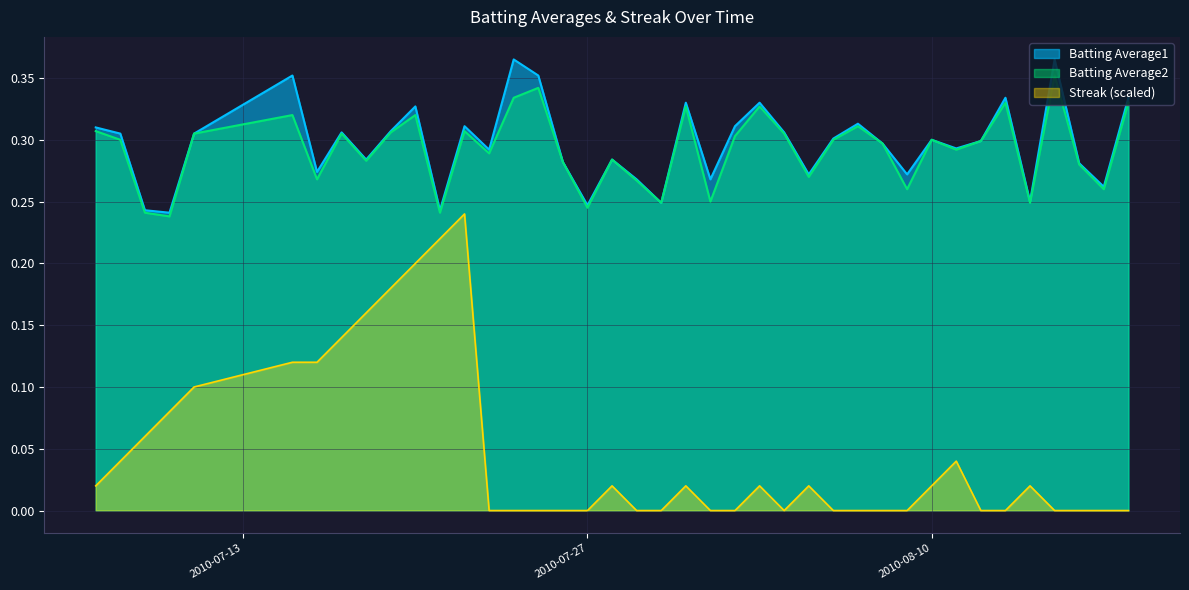

At 2010-07-21, list the series in order from smallest to largest.

Streak, Batting Average2, Batting Average1